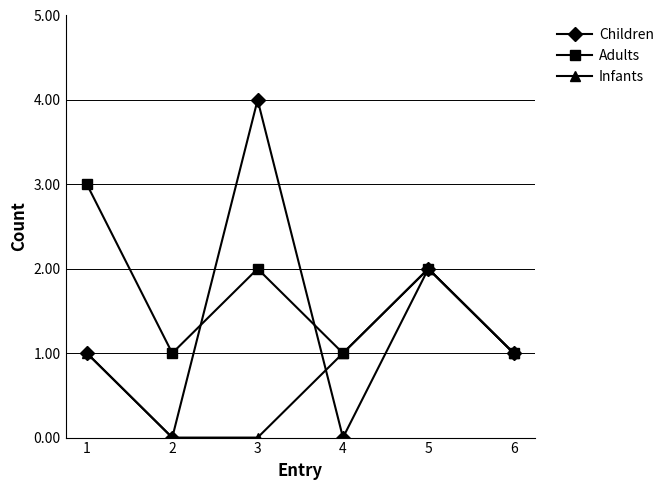

True or false: Infants has a value of 0 at 4.

False